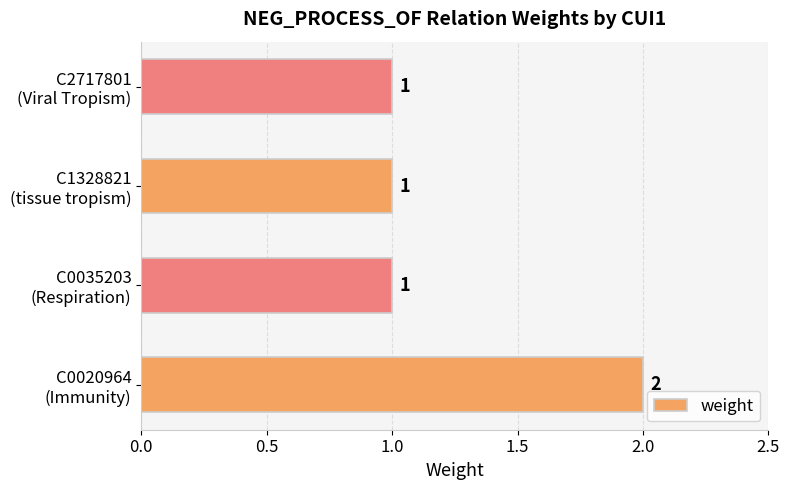

Count the values in the range 1 to 2.

4